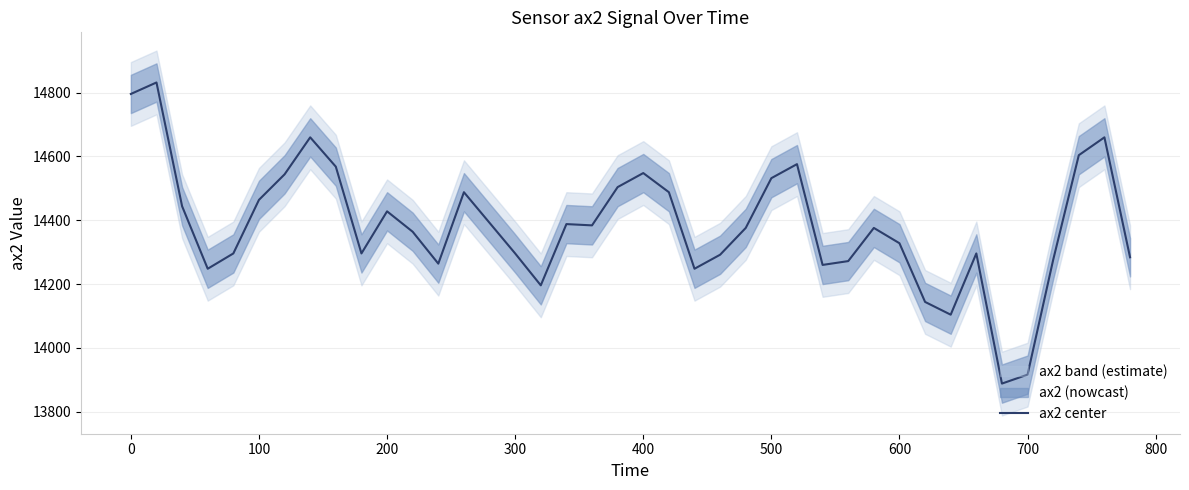

True or false: the data has more than 0 interior local peaks.

True